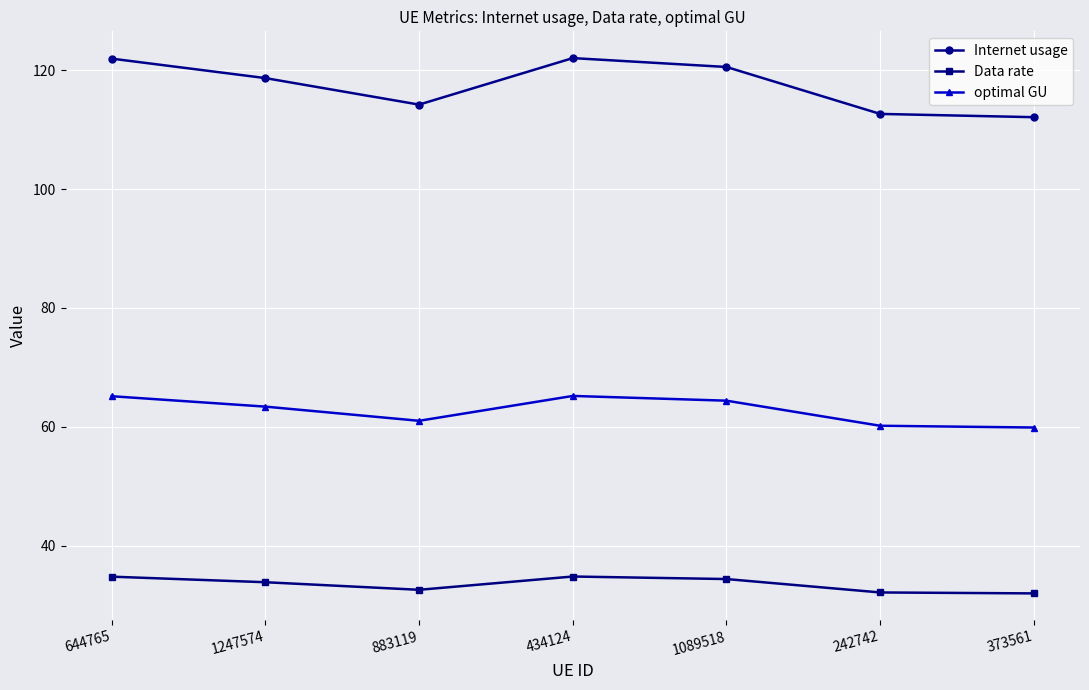

Is it true that Data rate equals 55.7 at 883119?

False